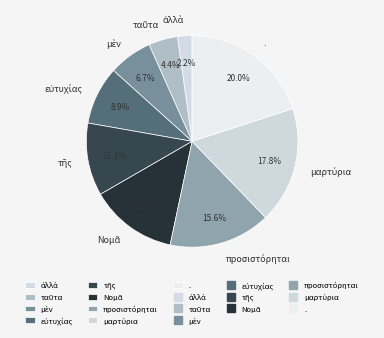

Is . the majority of the pie?

No